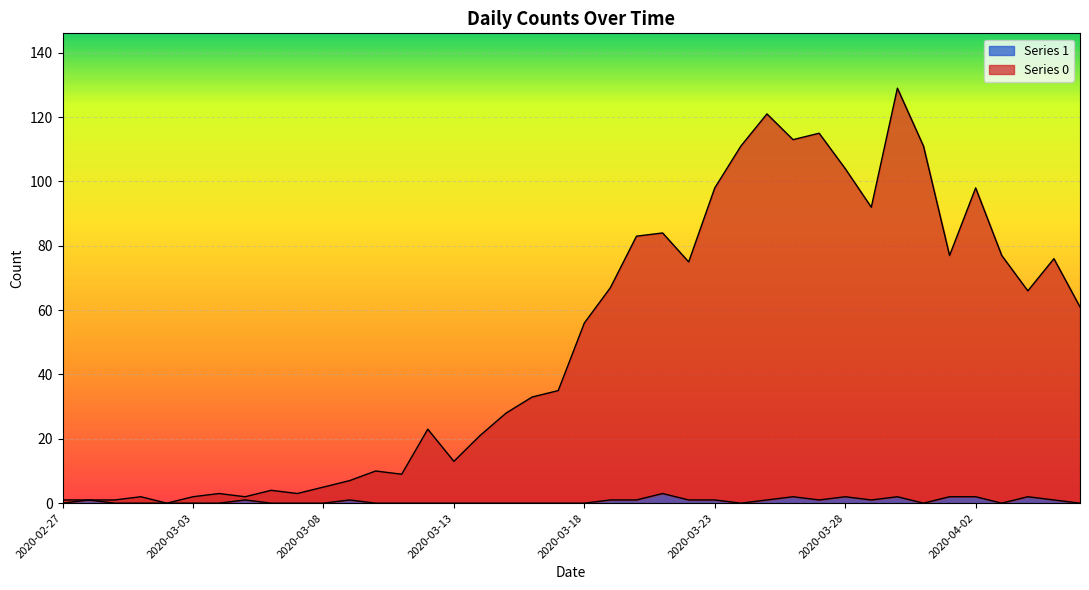

Rank the series by their maximum value, from lowest to highest.

Series 1, Series 0